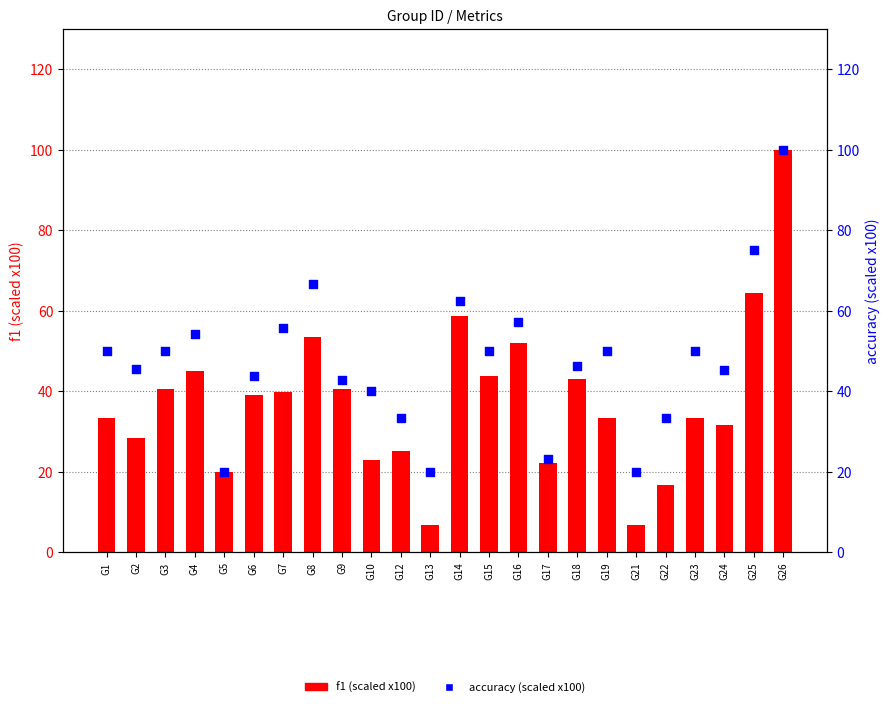

Which series has the largest total across all categories?

accuracy (scaled x100)